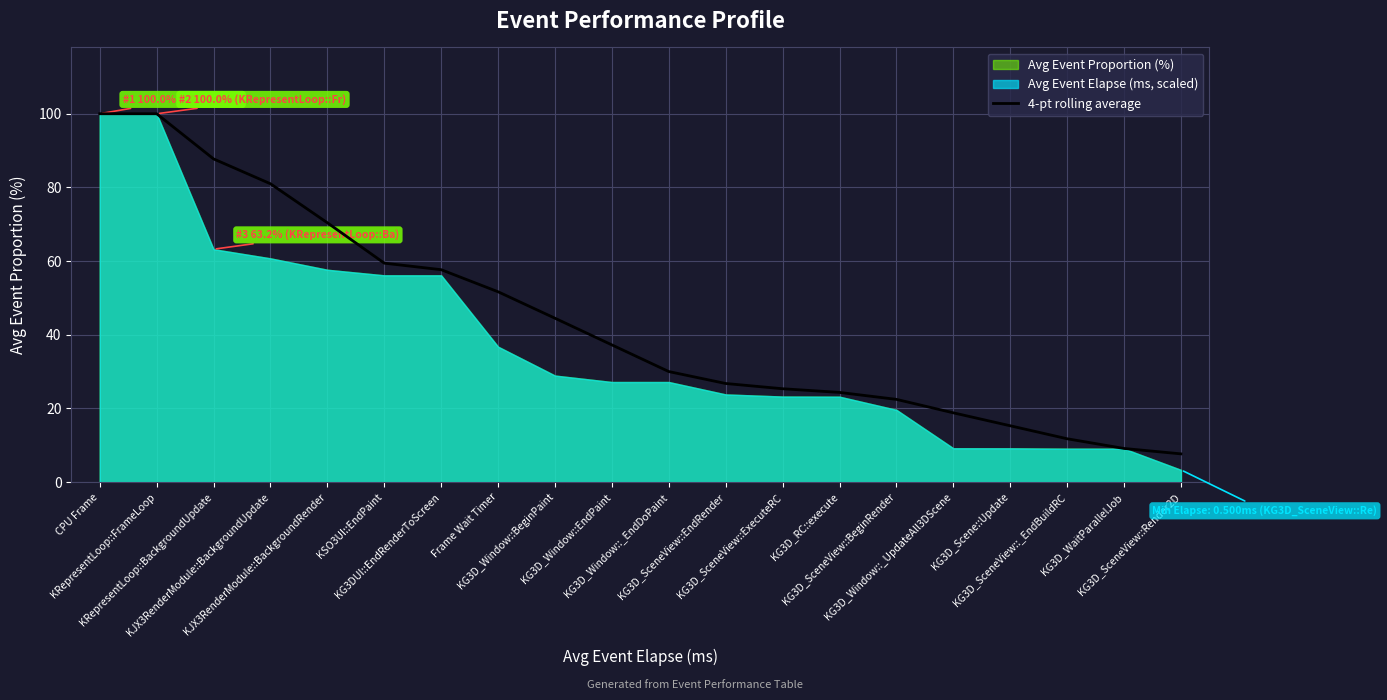

Reading right to left, list all the values displayed in this chart.

7.7	9.1	11.8	15.3	18.8	22.5	24.3	25.3	26.8	30.0	37.2	44.5	51.7	57.7	59.4	70.4	81.0	87.7	100.0	100.0